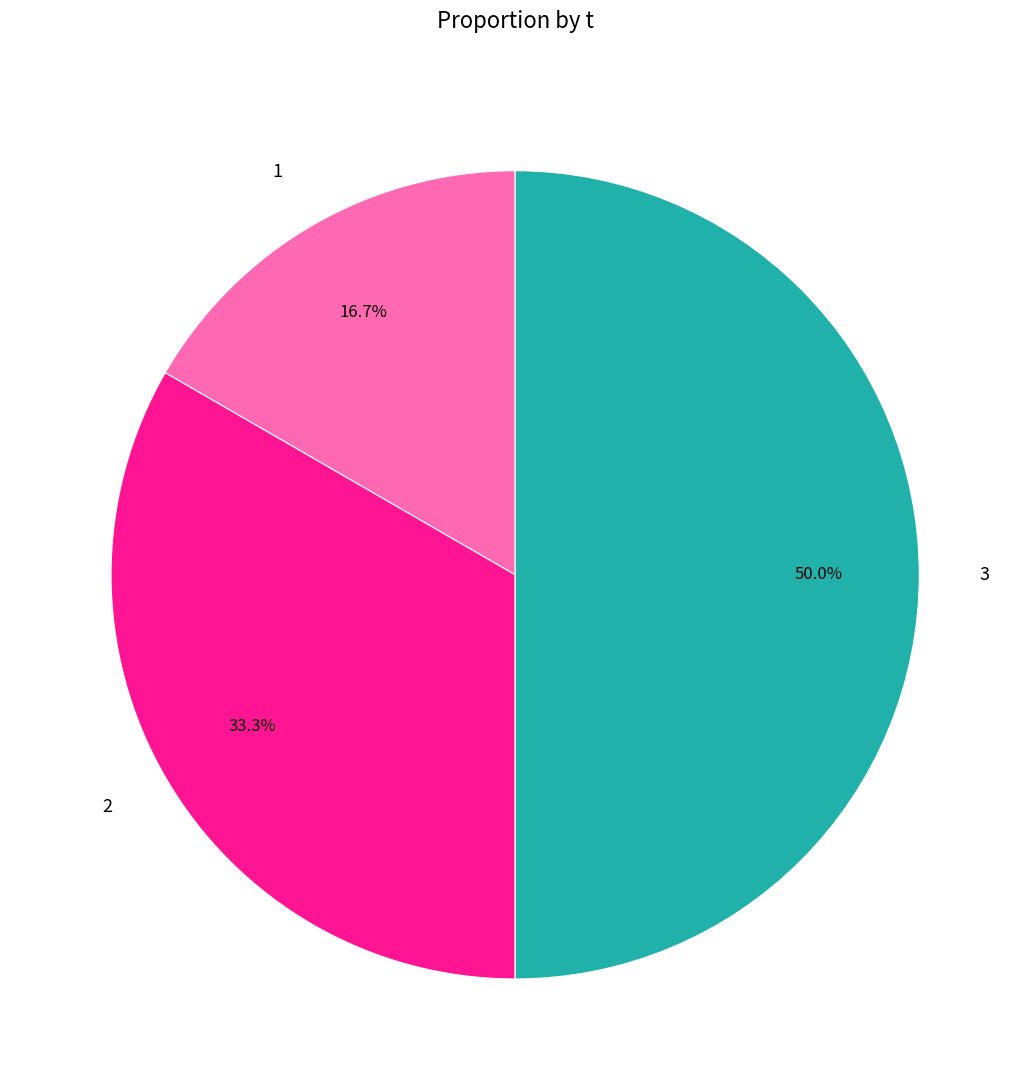

Between 2 and 1, which is larger?

2